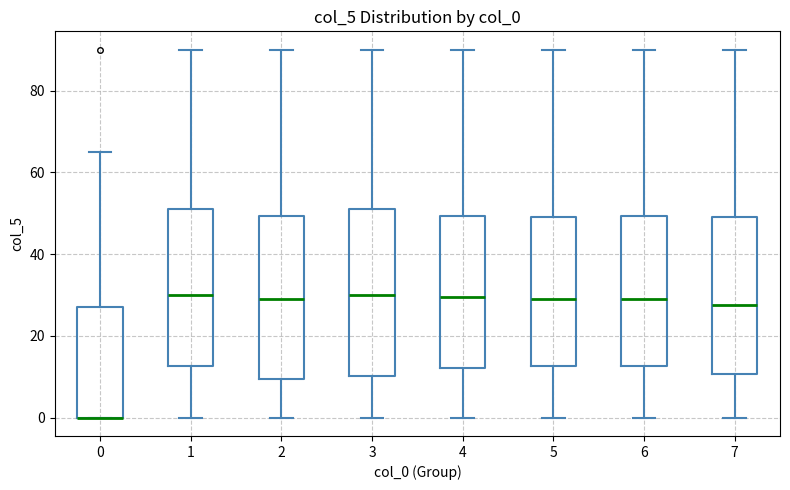

Where does the upper whisker of the box at x = 4 end on the y-axis? The values are not printed on the chart, so give them approximately, as read against the axis.

90